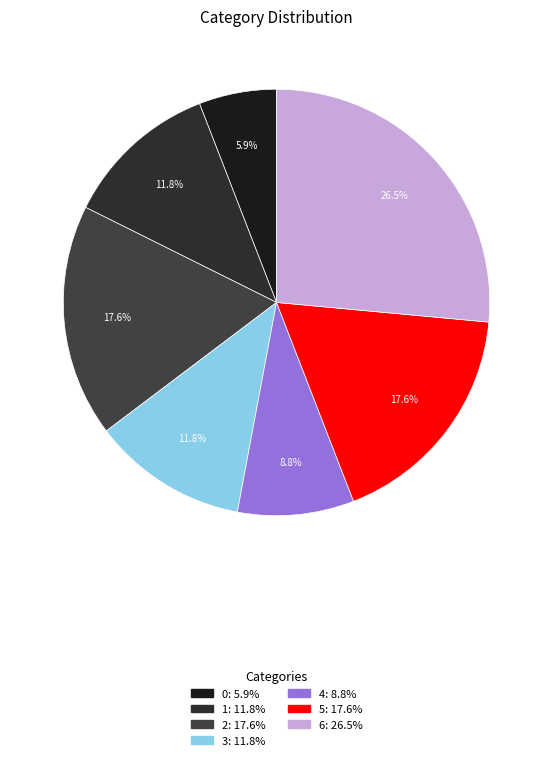

What is the largest slice in the pie chart?

6